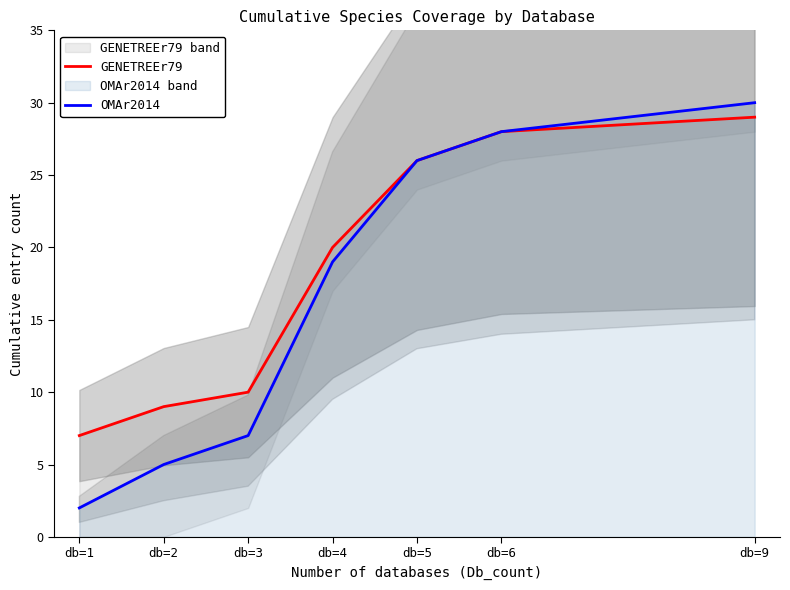

Rank the series by their maximum value, from highest to lowest.

OMAr2014, GENETREEr79